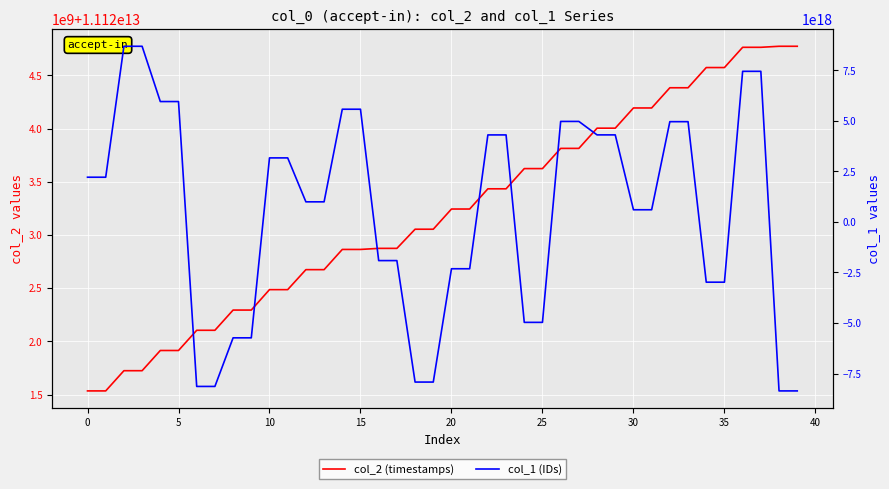

Reading left to right, extract all data points from this chart.

col_2 (timestamps): 11121534321100	11121534335136	11121724274652	11121724290360	11121914304011	11121914317874	11122104320340	11122104334602	11122294333790	11122294350026	11122486552765	11122486567582	11122674307116	11122674323041	11122864300514	11122864314866	11122874338701	11122874350994	11123054365661	11123054379843	11123244266678	11123244281509	11123434252857	11123434267602	11123624304434	11123624320951	11123814294556	11123814310583	11124004296794	11124004312604	11124194290146	11124194312438	11124384264801	11124384279558	11124574250014	11124574266389	11124764582594	11124764598094	11124774292515	11124774306368
col_1 (IDs): 2213388843276142336	2213388843276142336	8692158462379712512	8692158462379712512	5957459927817385984	5957459927817385984	-8137351331288582144	-8137351331288582144	-5732807042649639936	-5732807042649639936	3169657297247330816	3169657297247330816	995799416743887616	995799416743887616	5577645657657522176	5577645657657522176	-1911384875618266880	-1911384875618266880	-7921291312617677824	-7921291312617677824	-2315293081653157888	-2315293081653157888	4306570125448038400	4306570125448038400	-4967588537814410240	-4967588537814410240	4973938798048610304	4973938798048610304	4307930520452286976	4307930520452286976	603642770925475712	603642770925475712	4961962392069690368	4961962392069690368	-2979650961963254784	-2979650961963254784	7452762971559098368	7452762971559098368	-8358964114207432704	-8358964114207432704